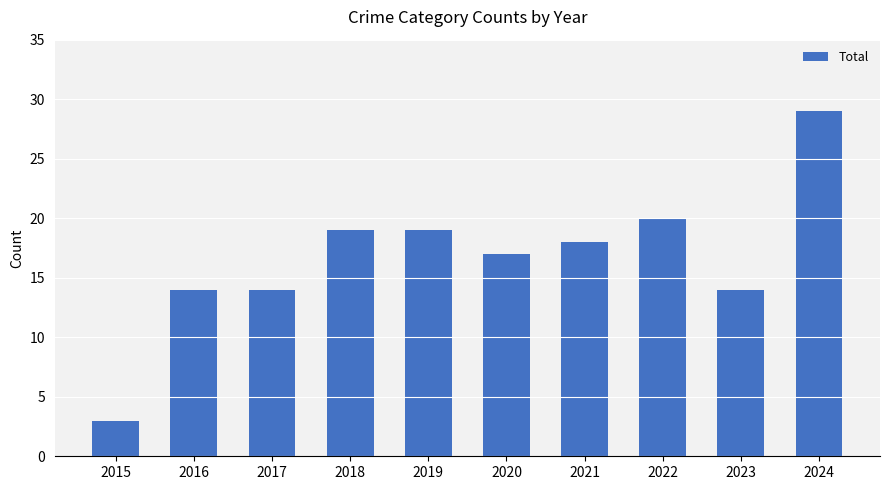

The value at 2015 is 3. True or false?

True